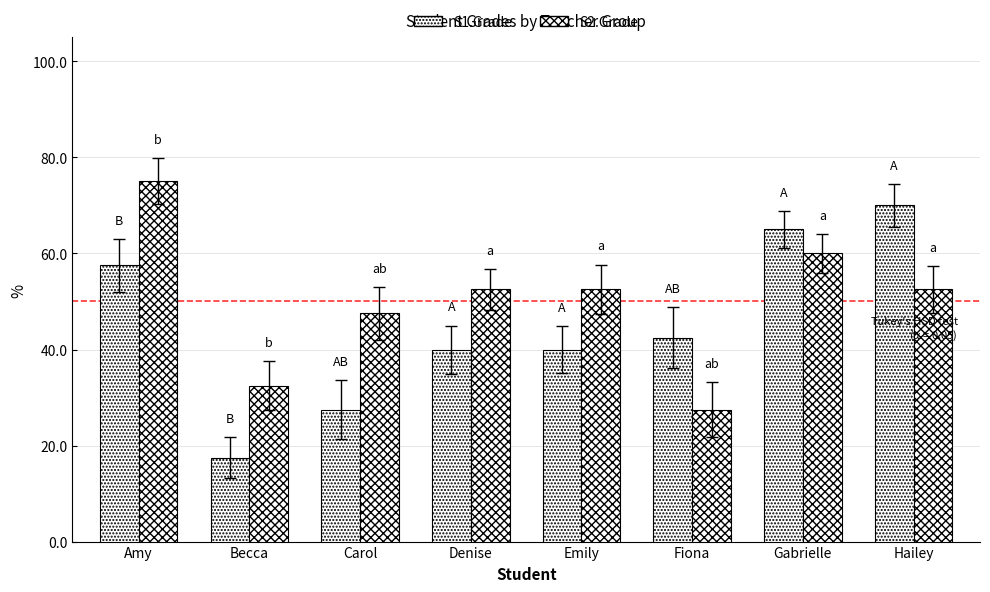

How many categories are shown in the chart?

8